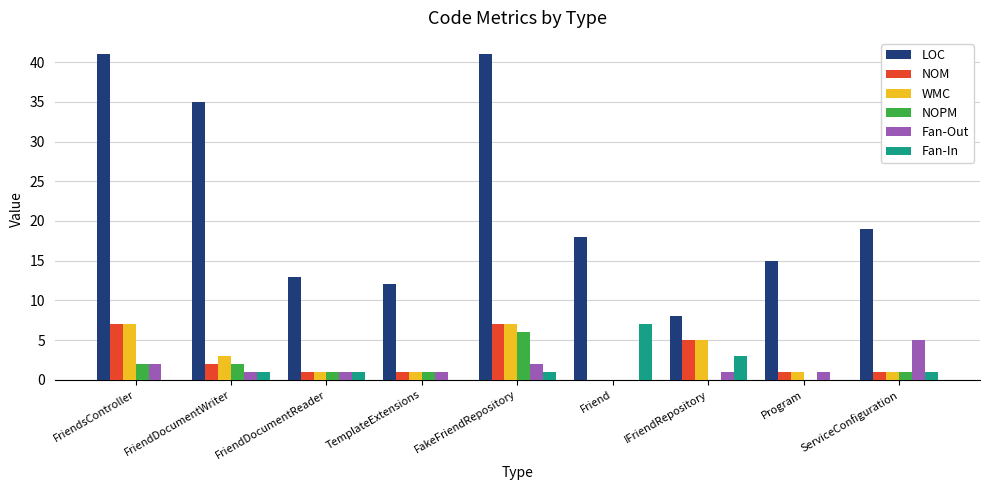

What is the sum of the Fan-In values at FriendDocumentReader and Program?

1